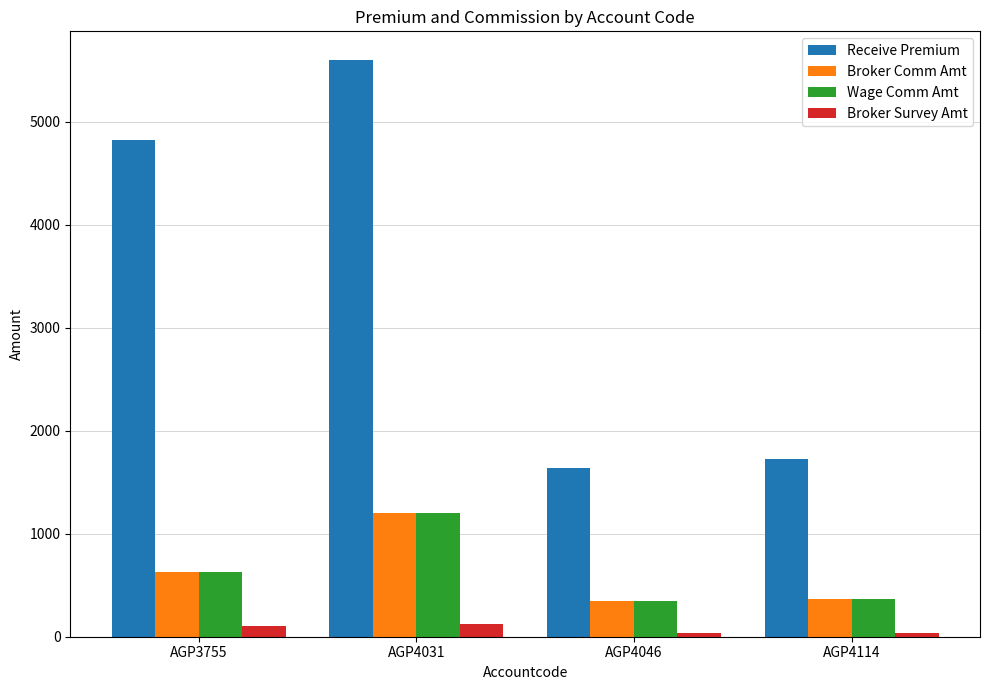

Read the Receive Premium value at AGP4031.

5600.0